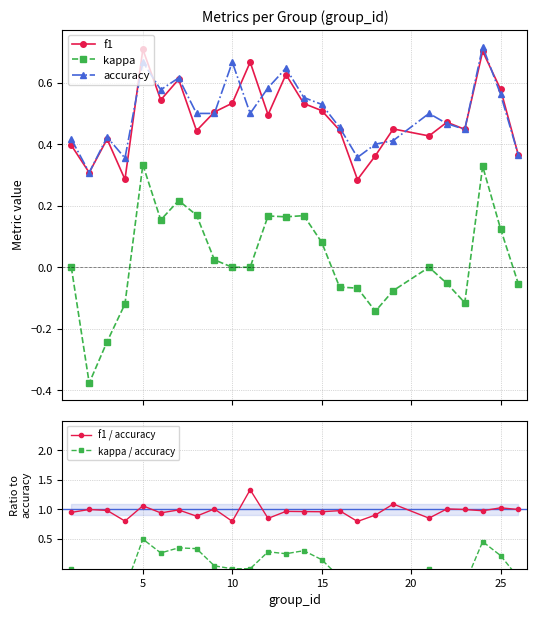

True or false: kappa and f1 intersect in this chart.

False